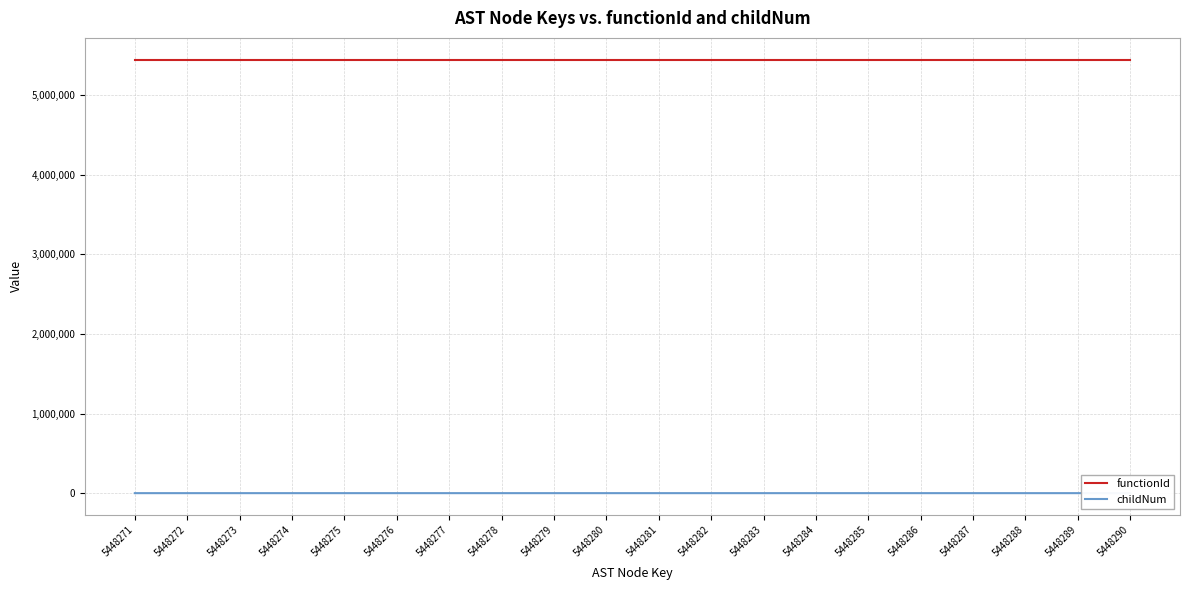

The value of childNum at 5448273 is 0. True or false?

True